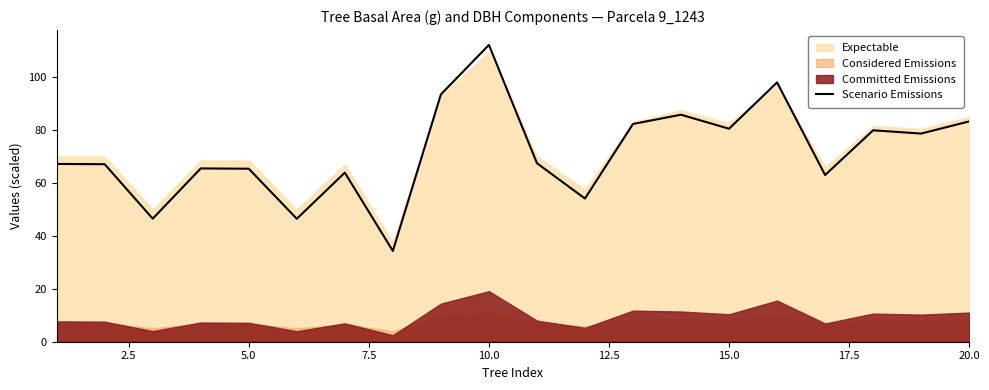

What is the average value?

71.7